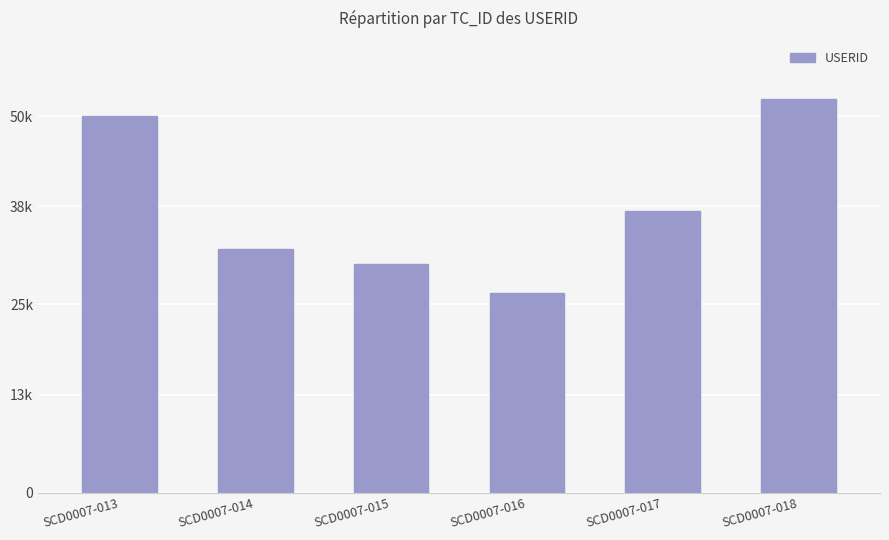

Reading right to left, list all the values displayed in this chart.

SCD0007-018=52326	SCD0007-017=37400	SCD0007-016=26482	SCD0007-015=30331	SCD0007-014=32281	SCD0007-013=49998